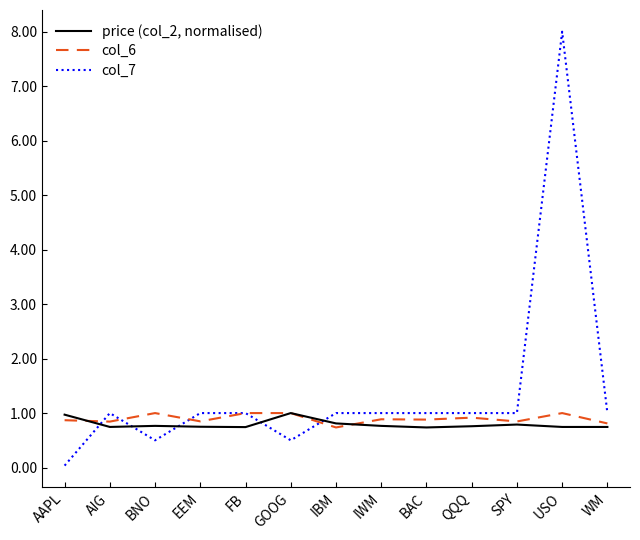

Does the chart have visible grid lines?

No